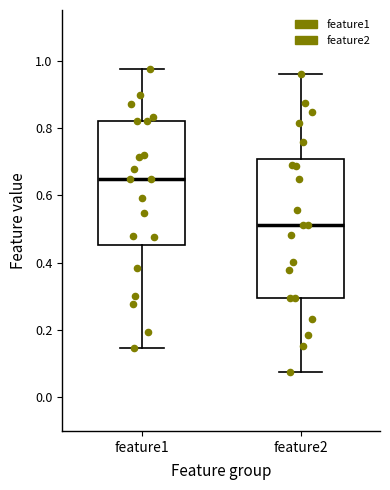

Reading left to right, read every box against the y-axis: the position of its median line, the range the box covers, and the ends of its whiskers. The values are not printed on the chart, so give them approximately, as read against the axis.

feature1: median 0.64, box 0.46 to 0.82, whiskers 0.14 to 0.98
feature2: median 0.52, box 0.30 to 0.70, whiskers 0.08 to 0.96